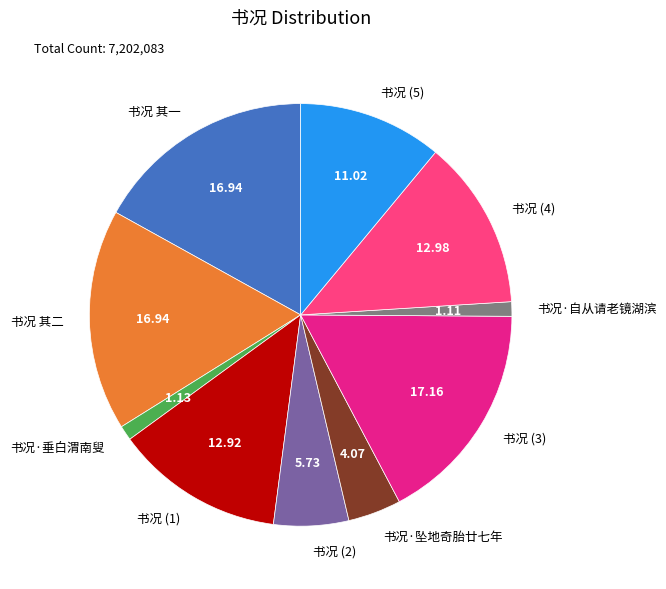

Combined, do 书况 其二 and 书况·自从请老镜湖滨 account for over 50%?

No